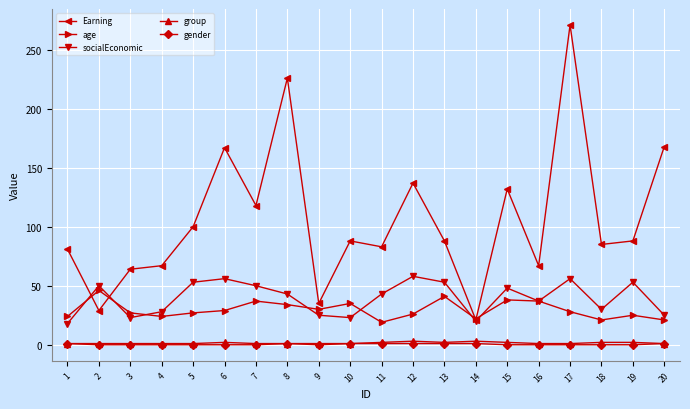

What is the highest value of the socialEconomic series?

58